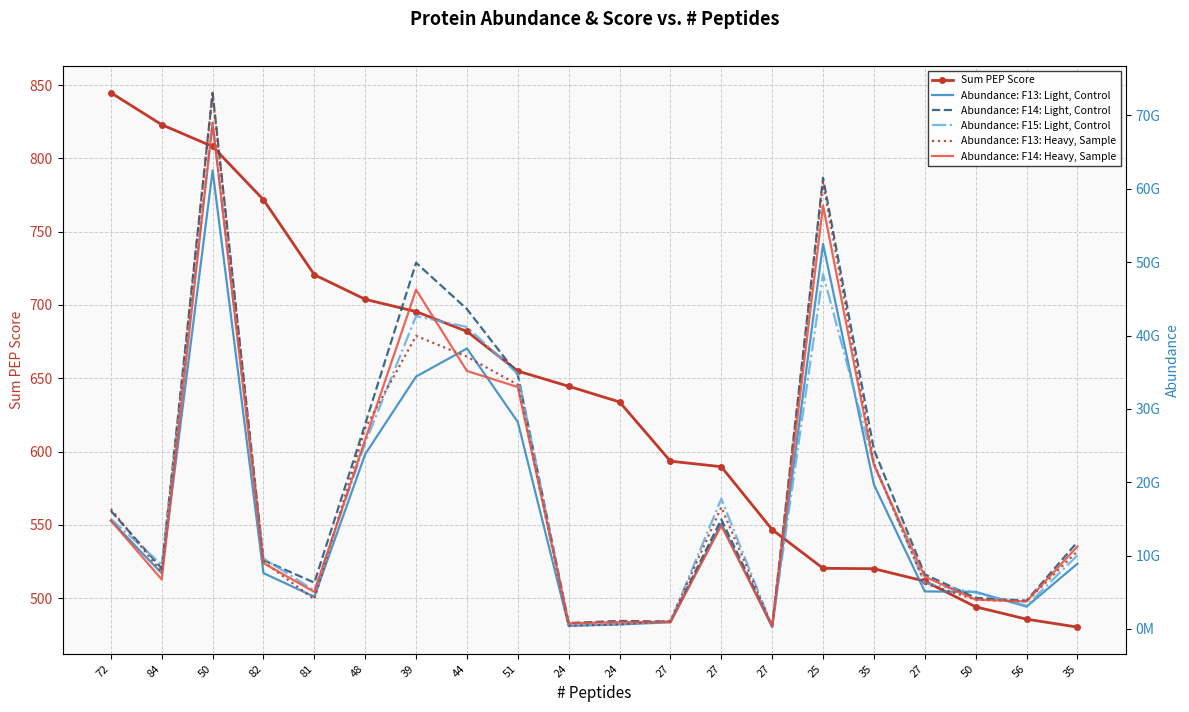

What is the average value of the Sum PEP Score series?

636.3